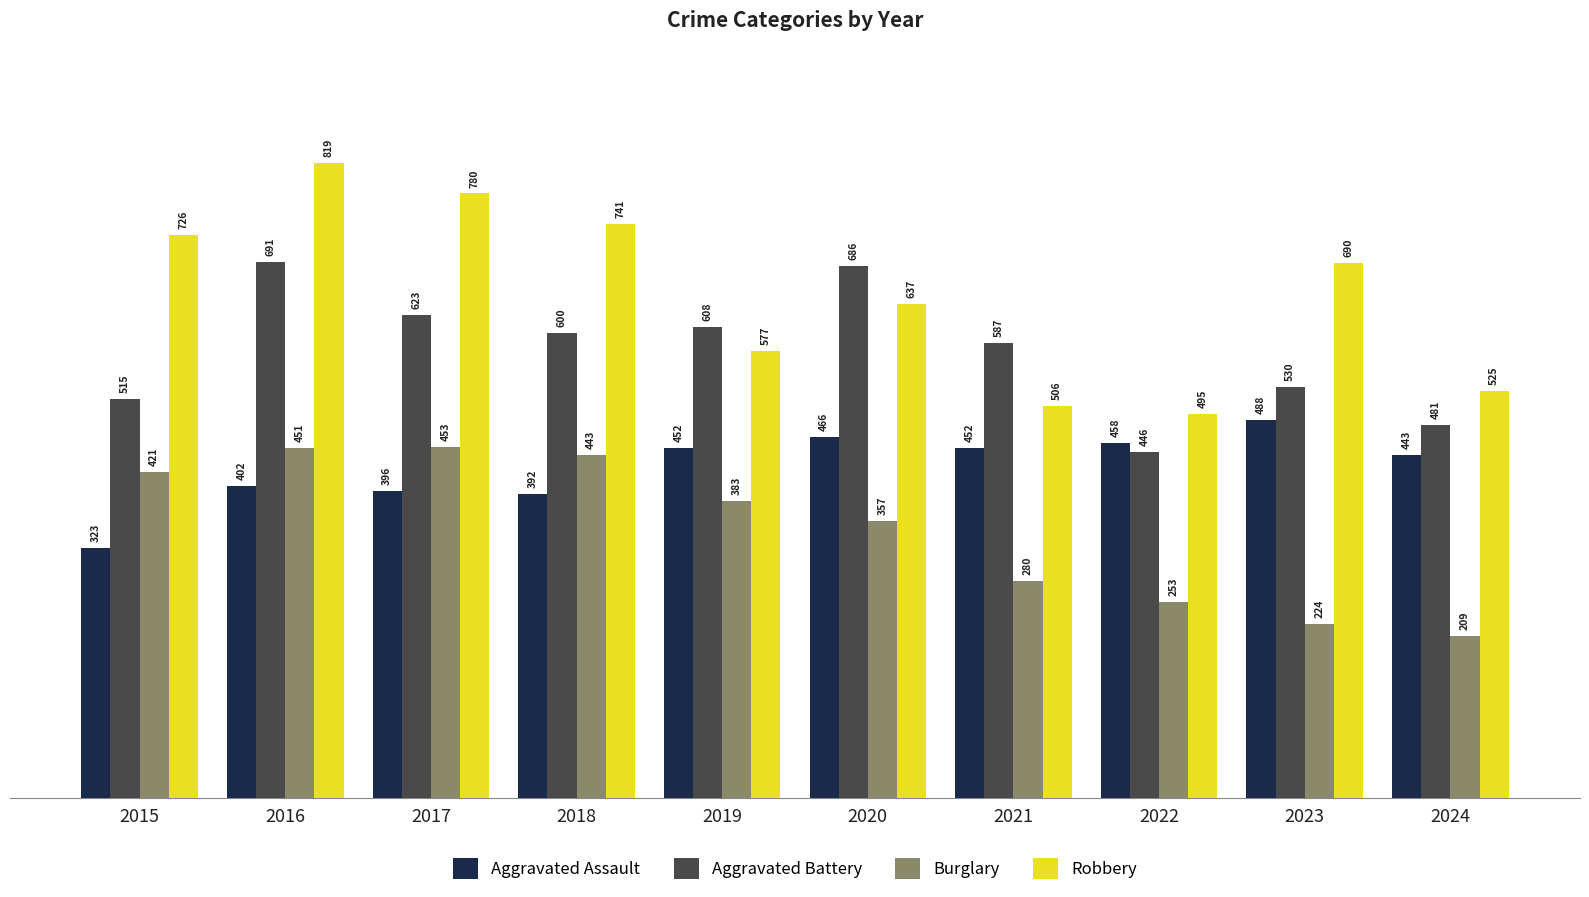

What is the value of the Burglary bar at the 6th from the left?

357